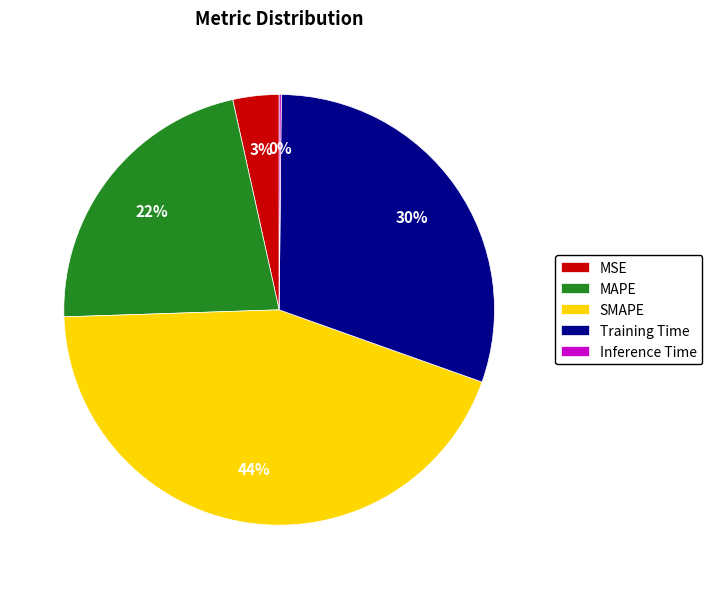

Which slice is the largest?

SMAPE